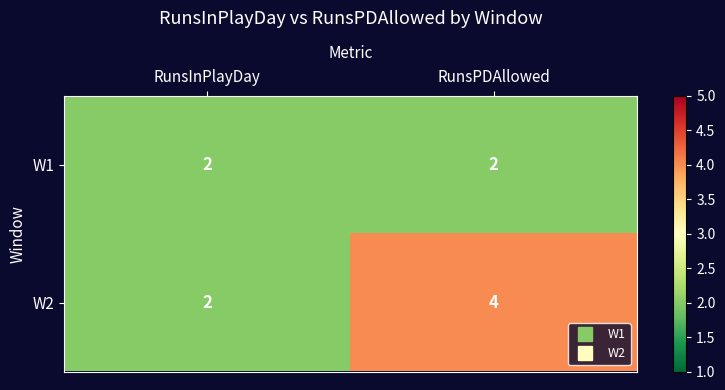

Rank the series by their maximum value, from lowest to highest.

W1, W2